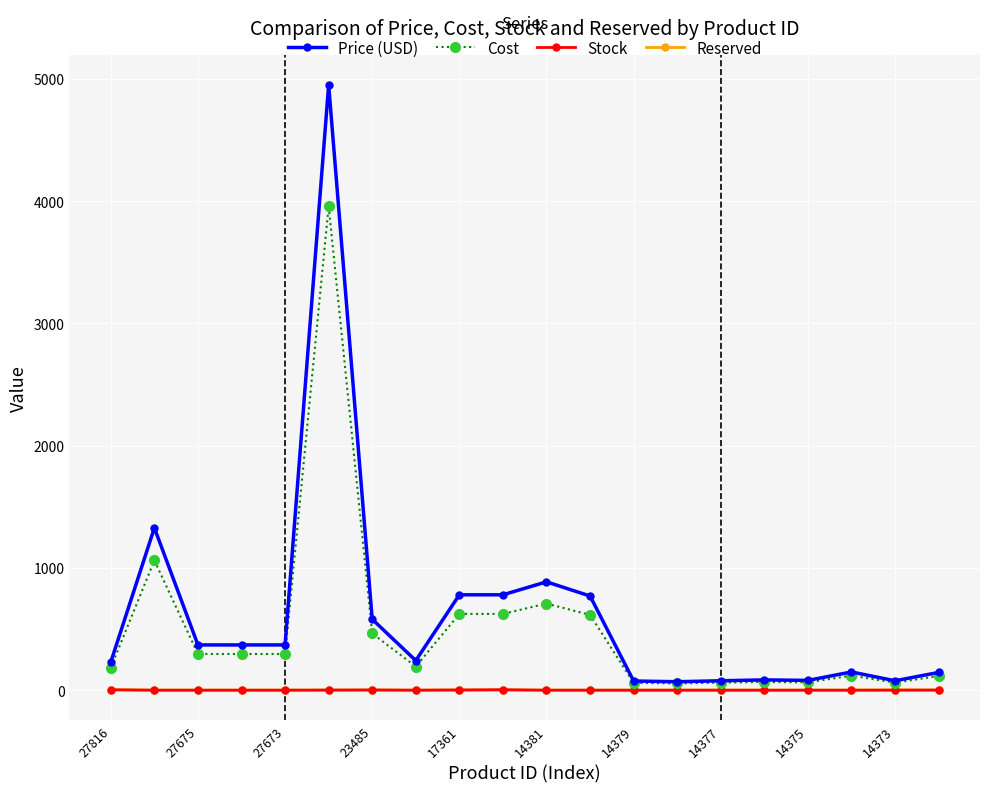

How many data points does each series have?

20